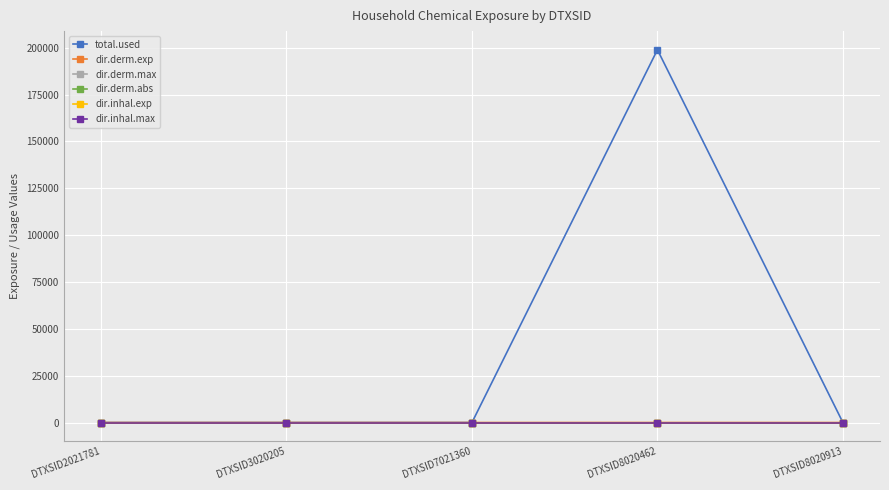

What is the greatest value displayed?

198967.6